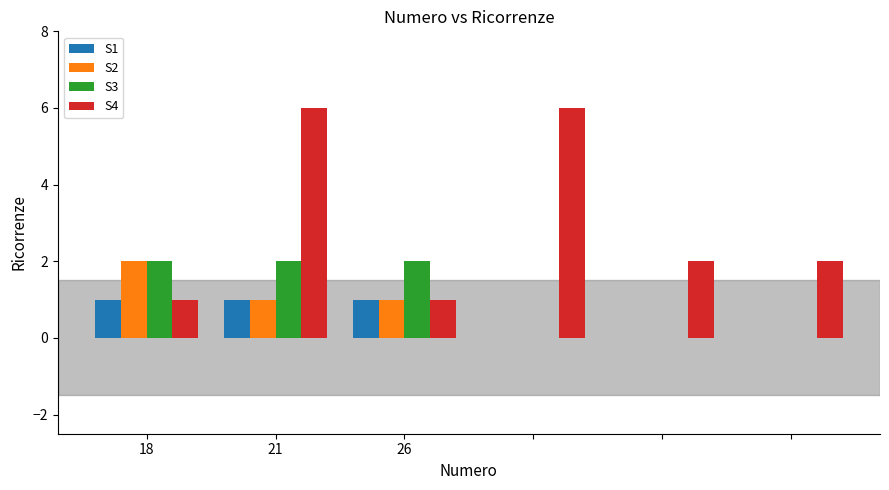

What is the greatest value displayed?

6